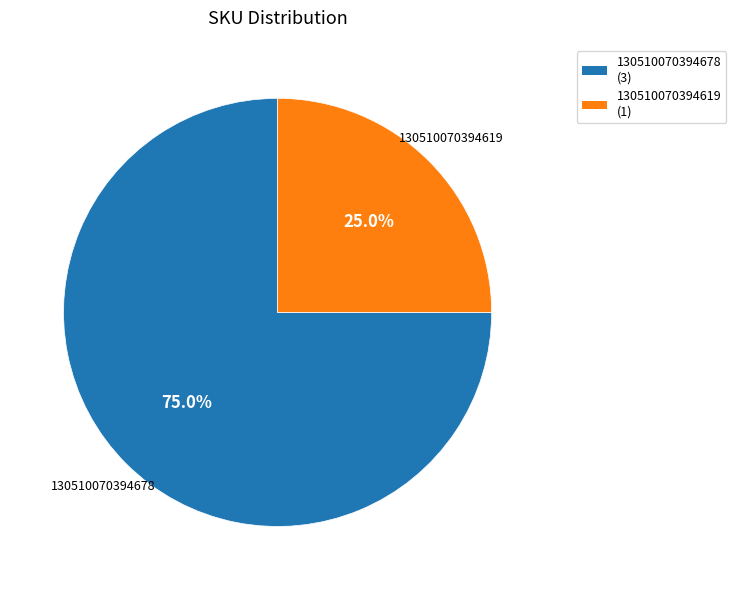

Between 130510070394678 and 130510070394619, which is larger?

130510070394678